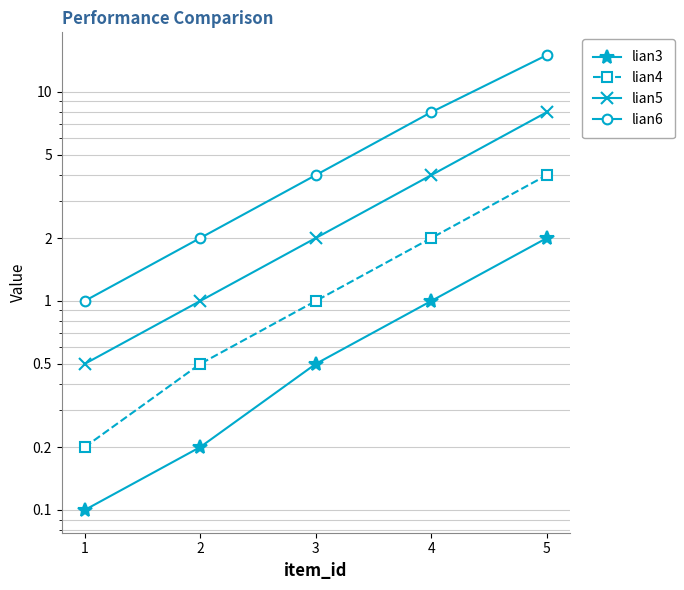

Which series has the largest total across all categories?

lian6